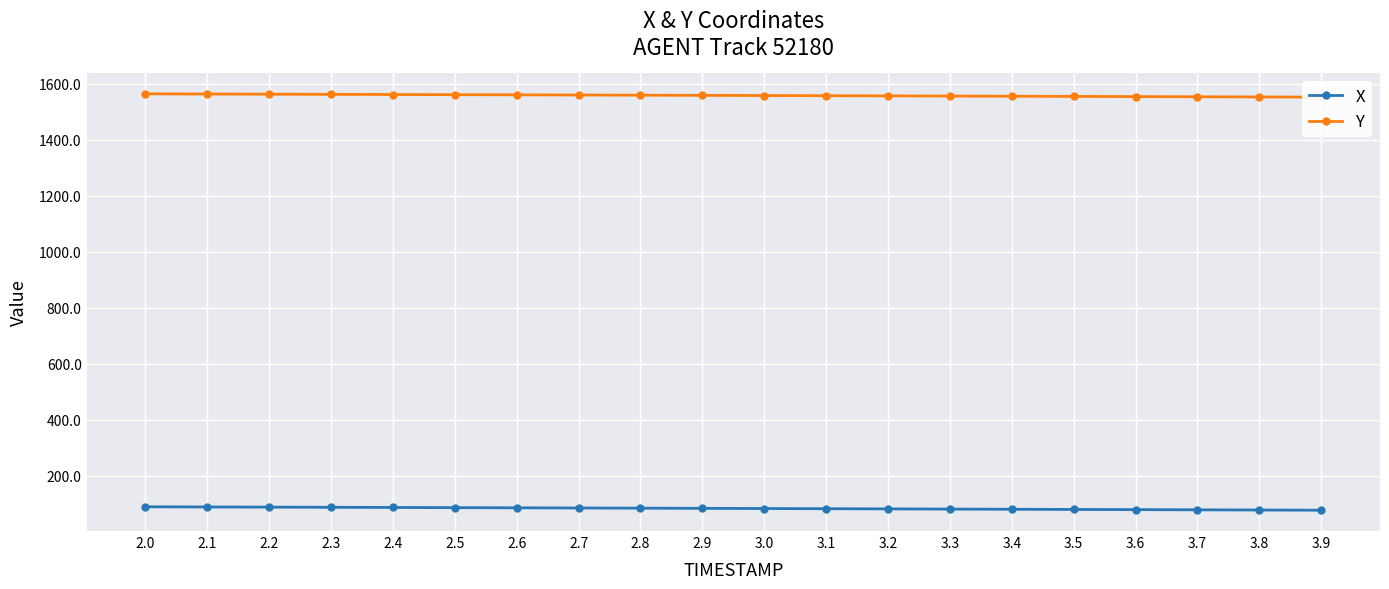

At which label does Y reach its minimum?

3.9